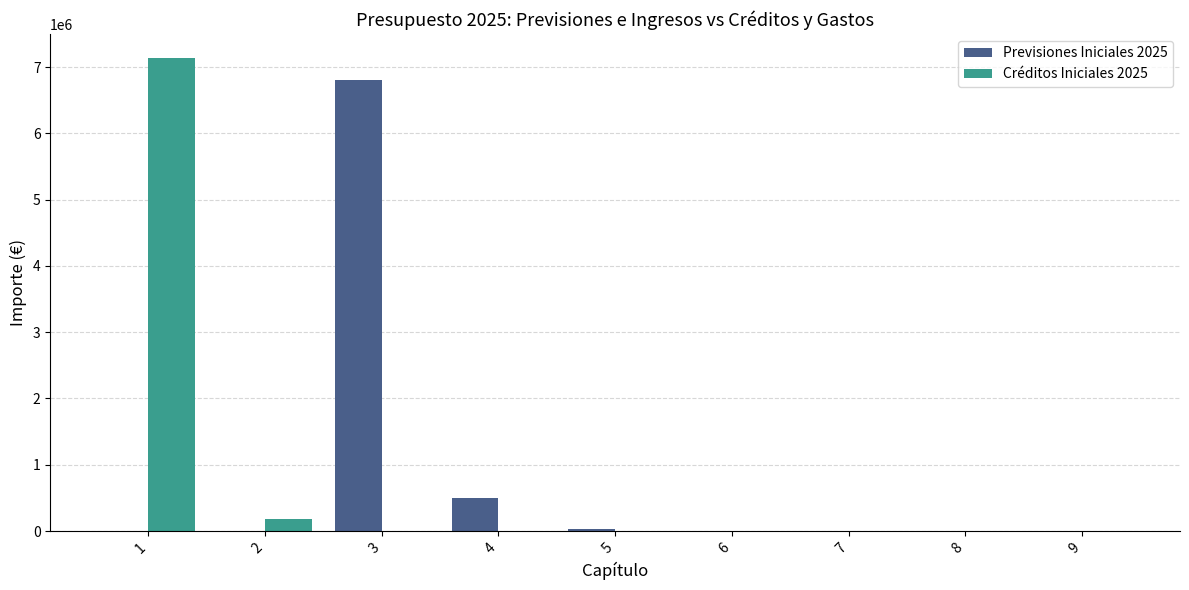

Is it true that Previsiones Iniciales 2025 equals 0.0 at 2?

True